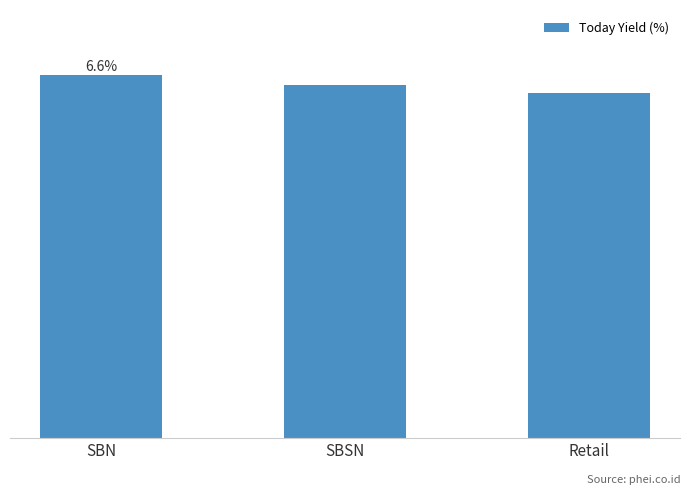

Does the chart contain any negative values?

No